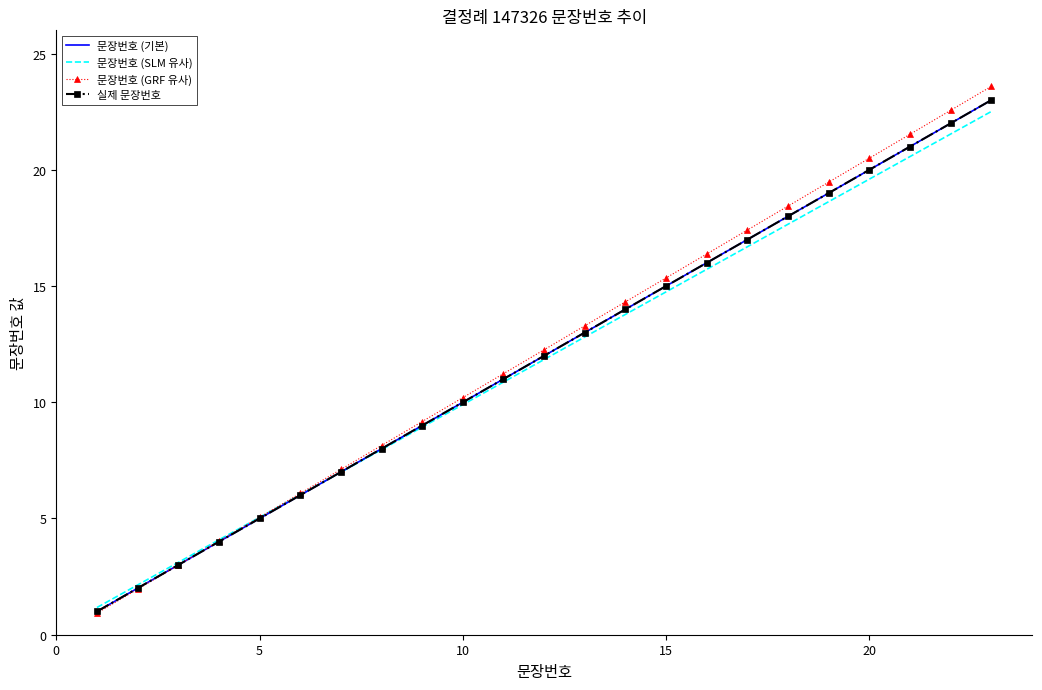

At how many categories does at least one series exceed 18?

6